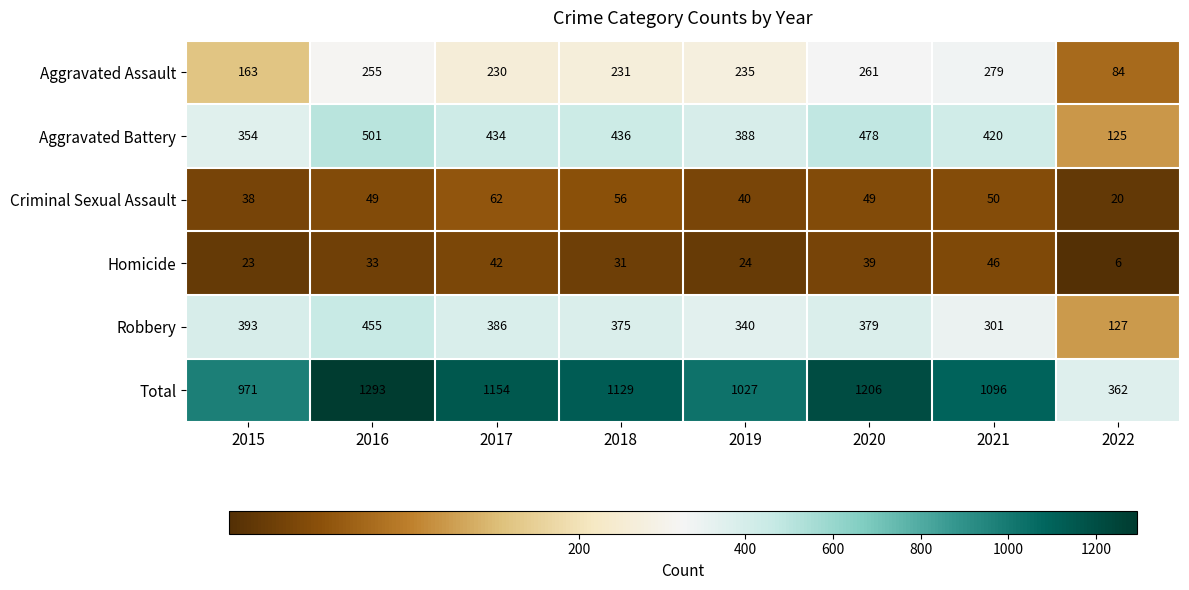

How many data points in Aggravated Assault are less than 235?

4